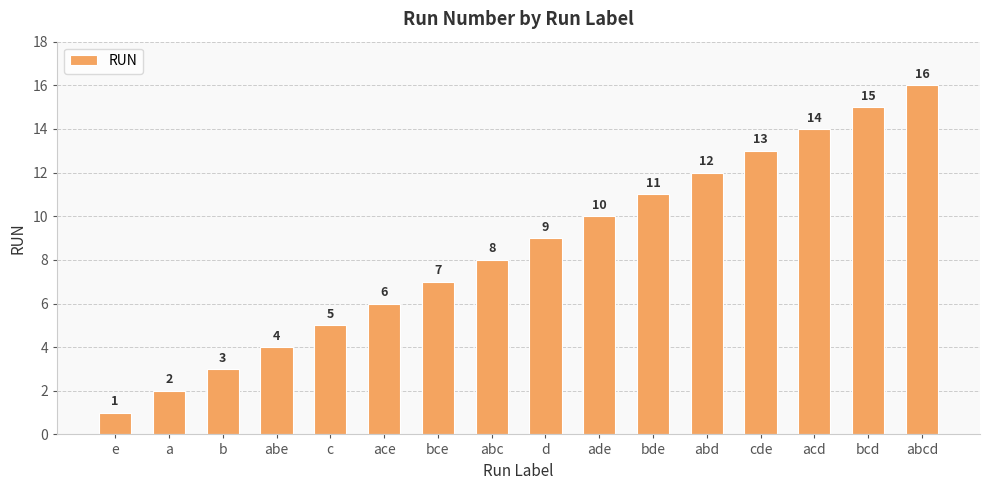

Reading right to left, what are all the values shown in this chart?

abcd=16	bcd=15	acd=14	cde=13	abd=12	bde=11	ade=10	d=9	abc=8	bce=7	ace=6	c=5	abe=4	b=3	a=2	e=1